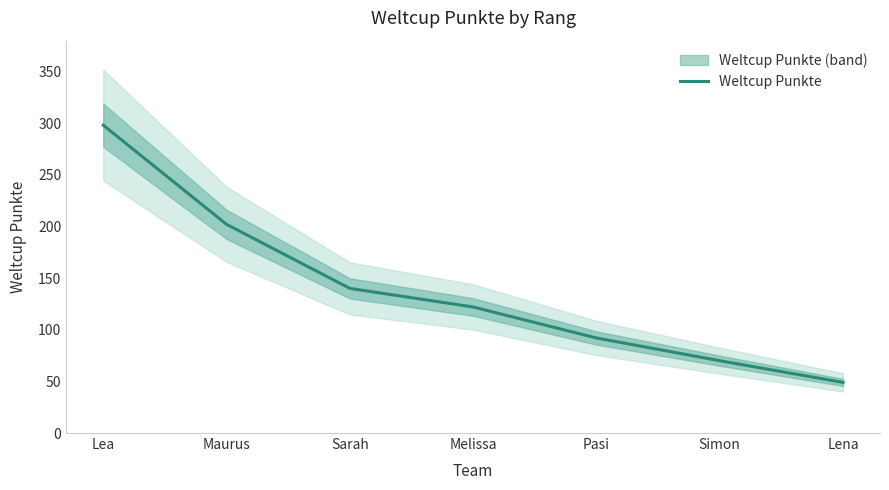

What is the difference between the values at Sarah and Lena?

91